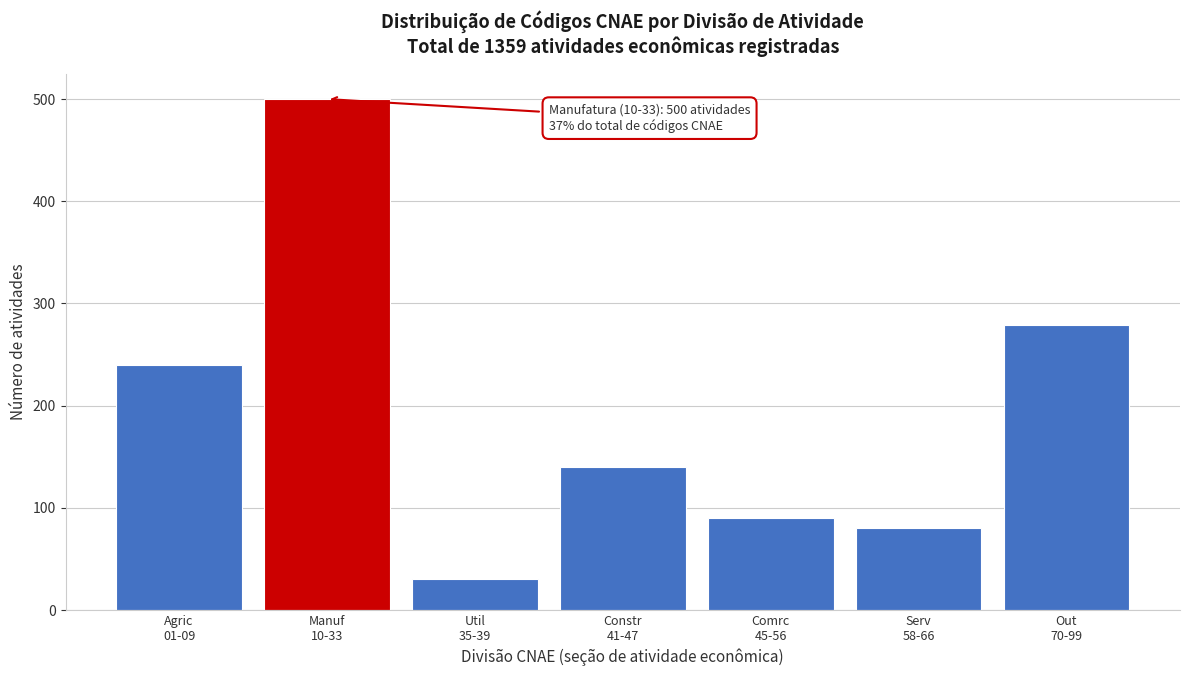

Reading right to left, list all the values displayed in this chart.

279	80	90	140	30	500	240